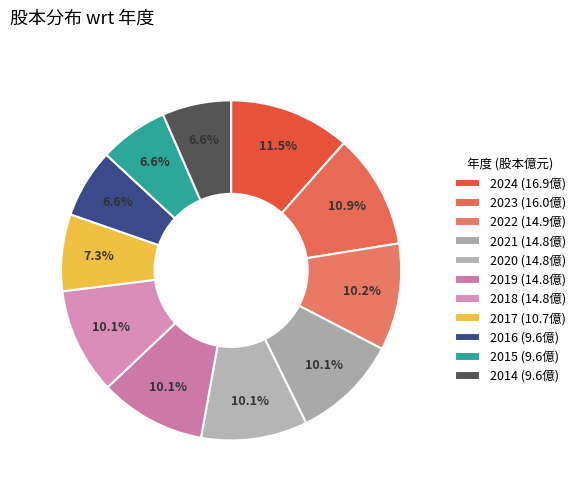

Rank the categories by value from highest to lowest.

2024, 2023, 2022, 2021, 2020, 2019, 2018, 2017, 2016, 2015, 2014